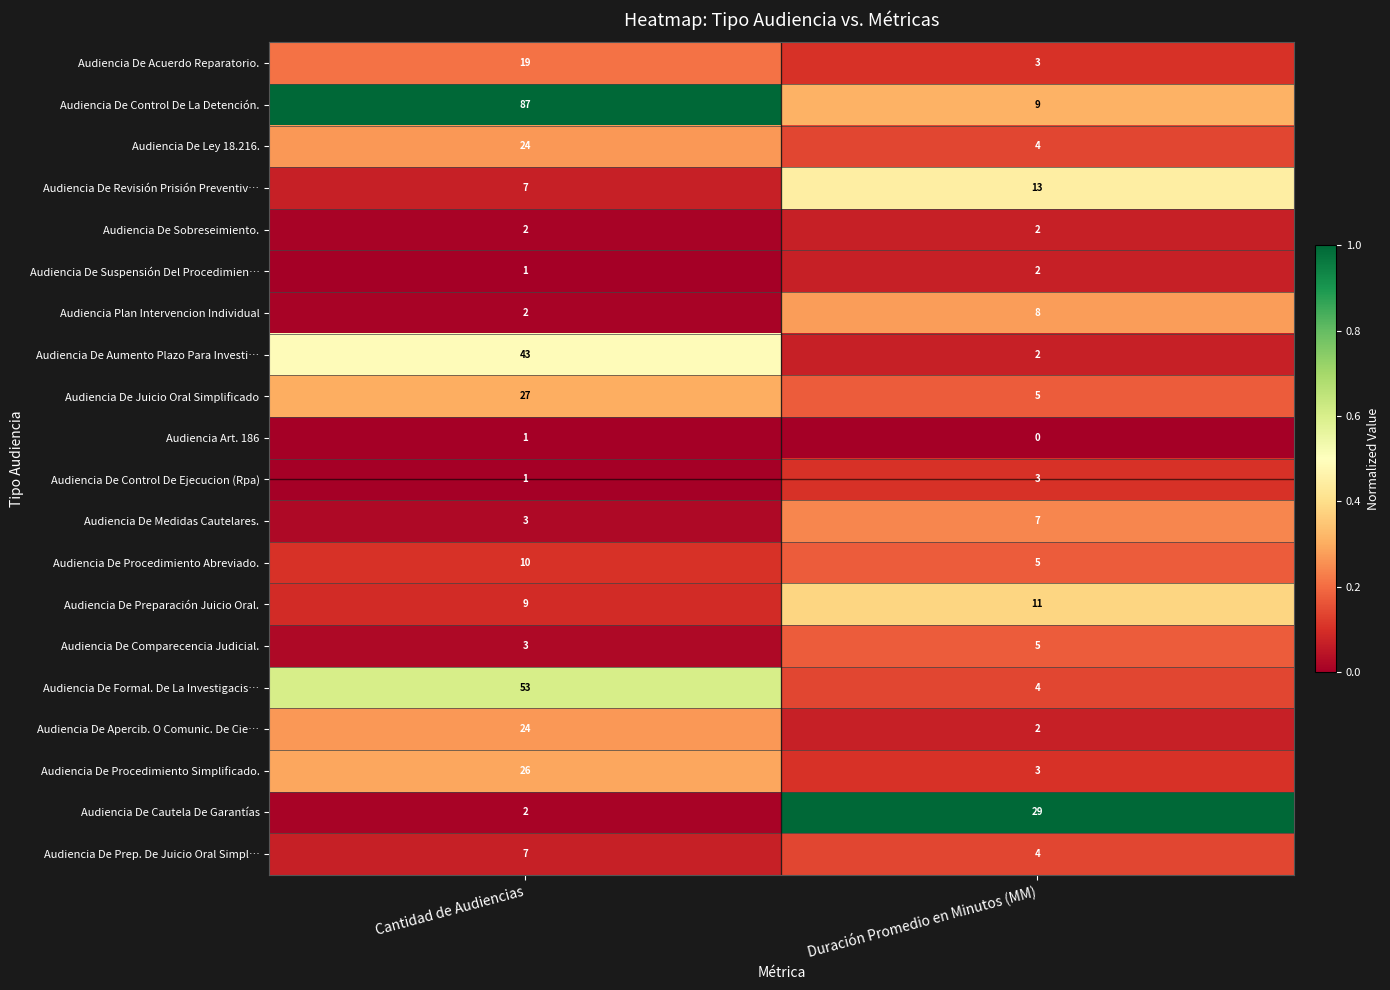

List the labels in order of Audiencia Plan Intervencion Individual value, largest first.

Duración Promedio en Minutos (MM), Cantidad de Audiencias